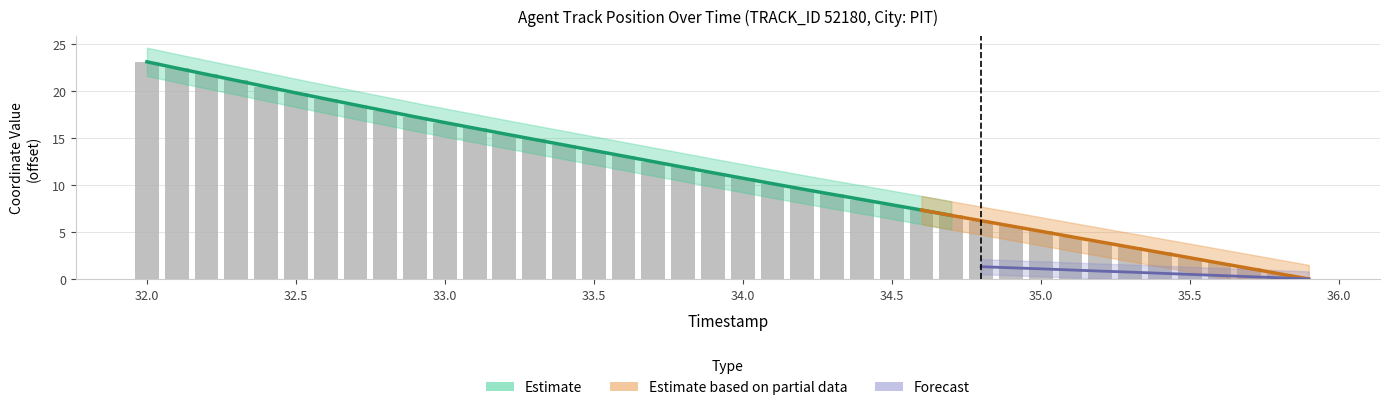

What is the sum of the values at 32.1 and 34.4?

30.8